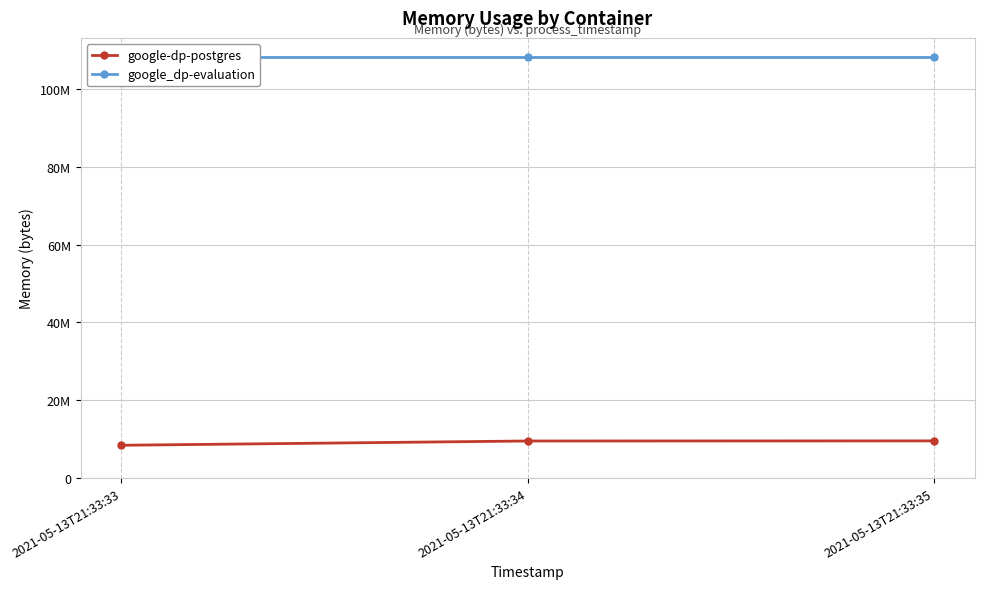

What is the value of the google_dp-evaluation point at the 2nd from the left?

108150784